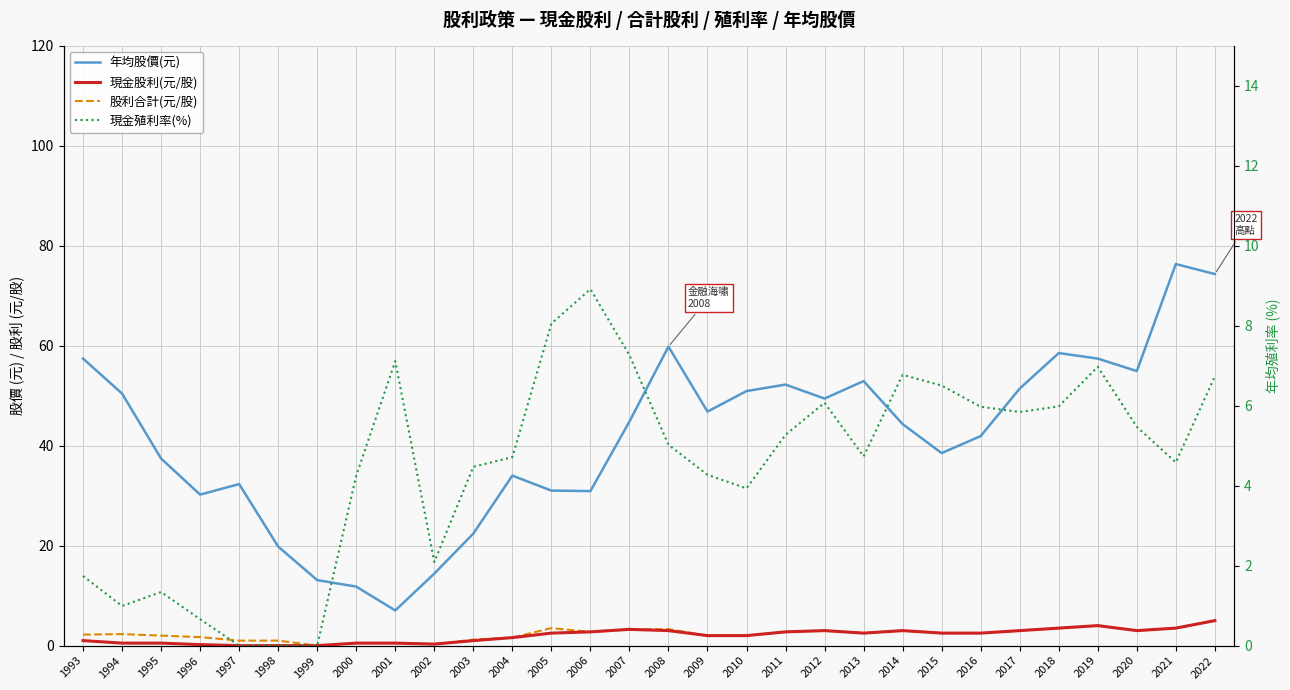

What is the total value across all series at 1994?

54.2